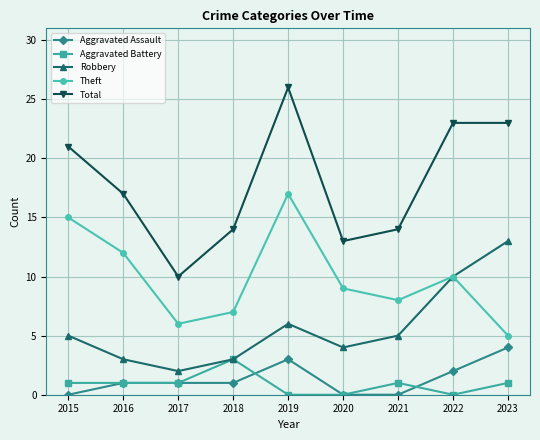

Reading right to left, transcribe all the data shown in this chart.

Aggravated Assault: 4	2	0	0	3	1	1	1	0
Aggravated Battery: 1	0	1	0	0	3	1	1	1
Robbery: 13	10	5	4	6	3	2	3	5
Theft: 5	10	8	9	17	7	6	12	15
Total: 23	23	14	13	26	14	10	17	21